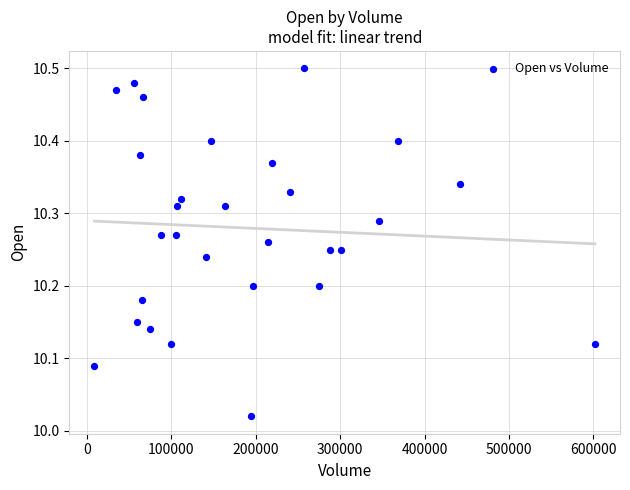

What is the range of X values (max minus min)?

593200.0